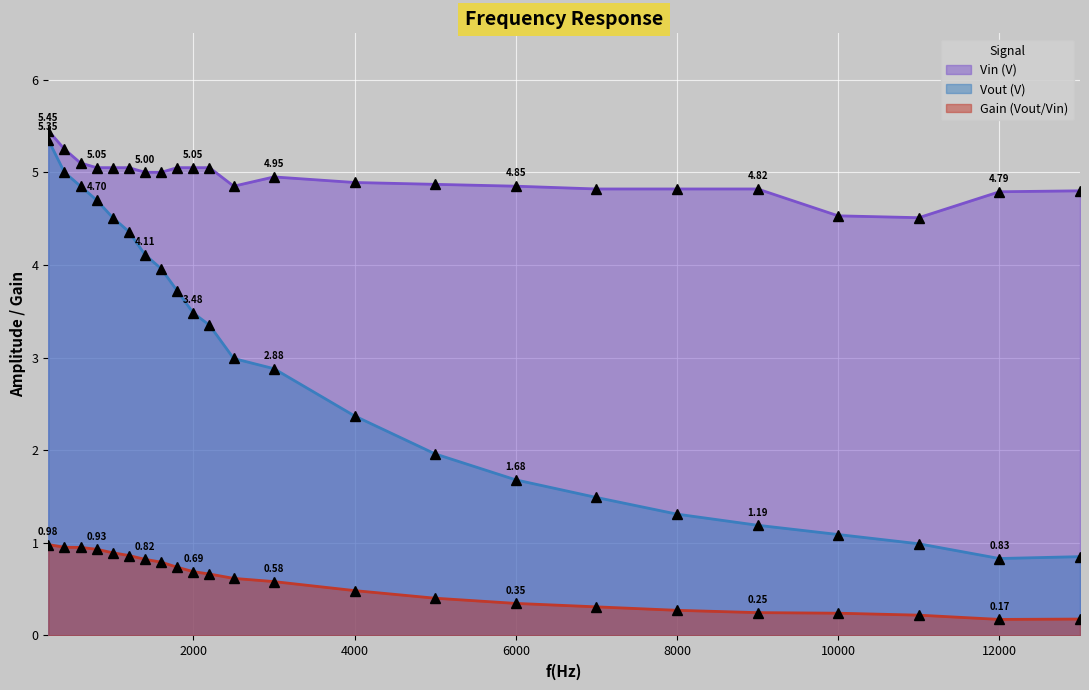

Is the value of Vin (V) at 1400 greater than the value of Gain (Vout/Vin) at 4000?

Yes